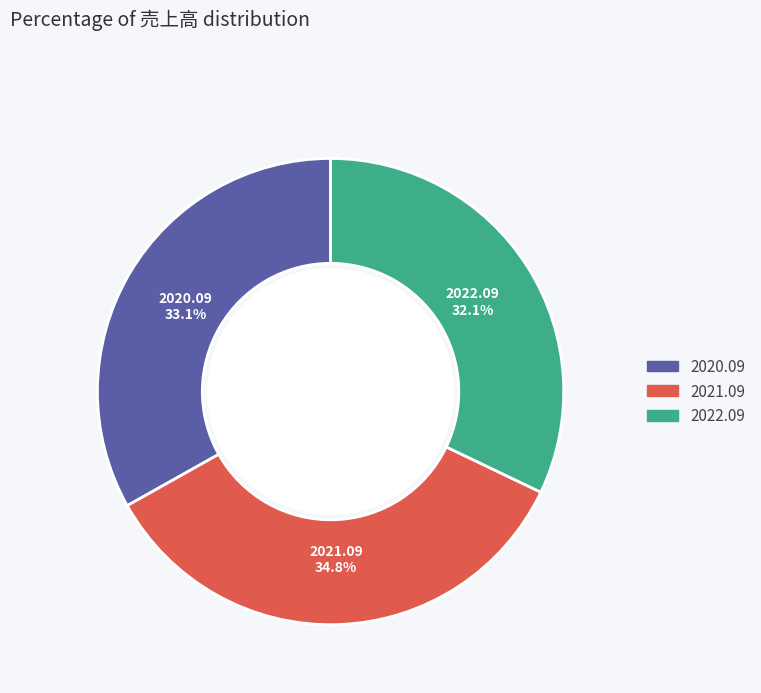

What is the smallest slice in the pie chart?

2022.09